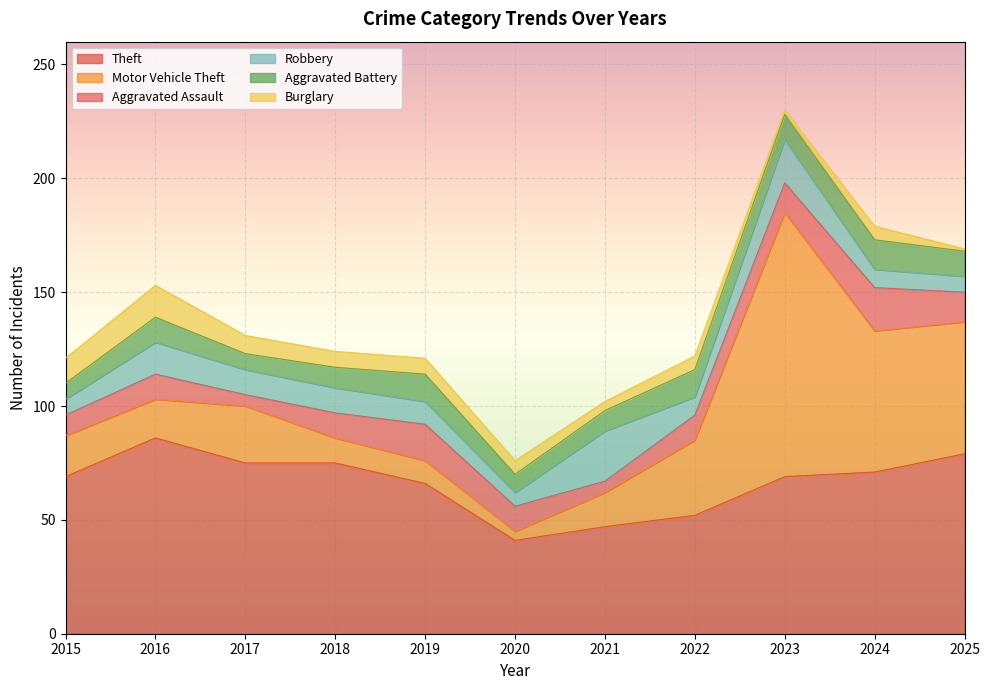

Is it true that Robbery equals 8 at 2024?

True